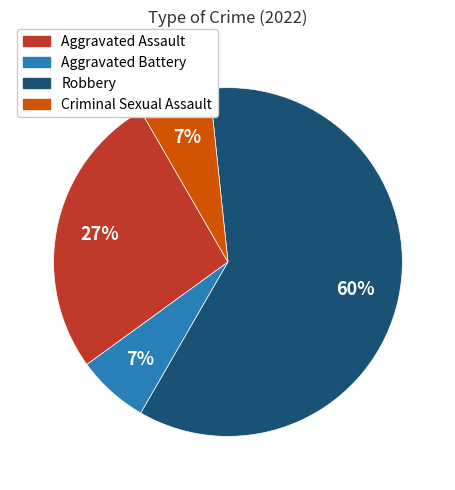

Combined, do Robbery and Aggravated Assault account for over 50%?

Yes